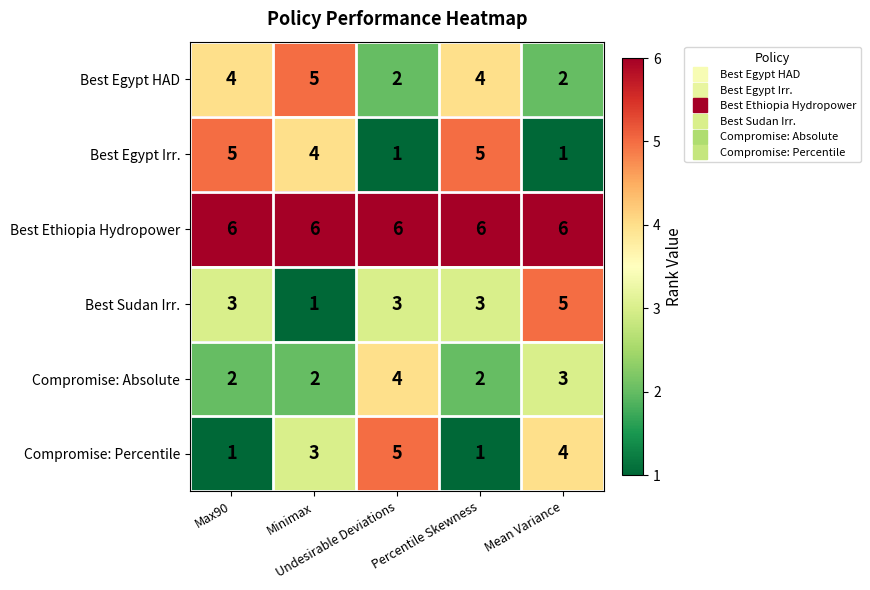

What is the greatest value displayed?

6